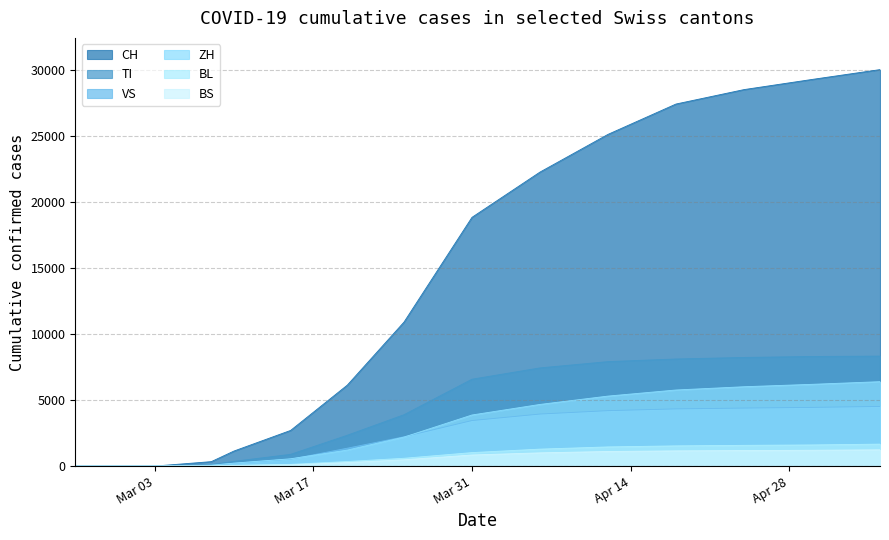

What is the sum of all CH values?

202561